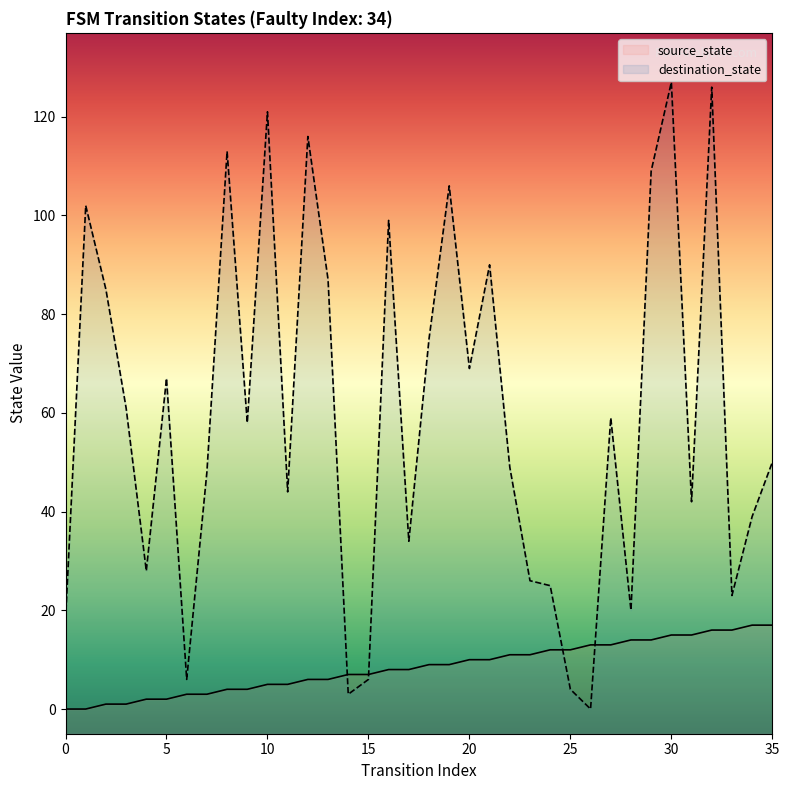

What is the spread (max minus min) of values at 20?

59